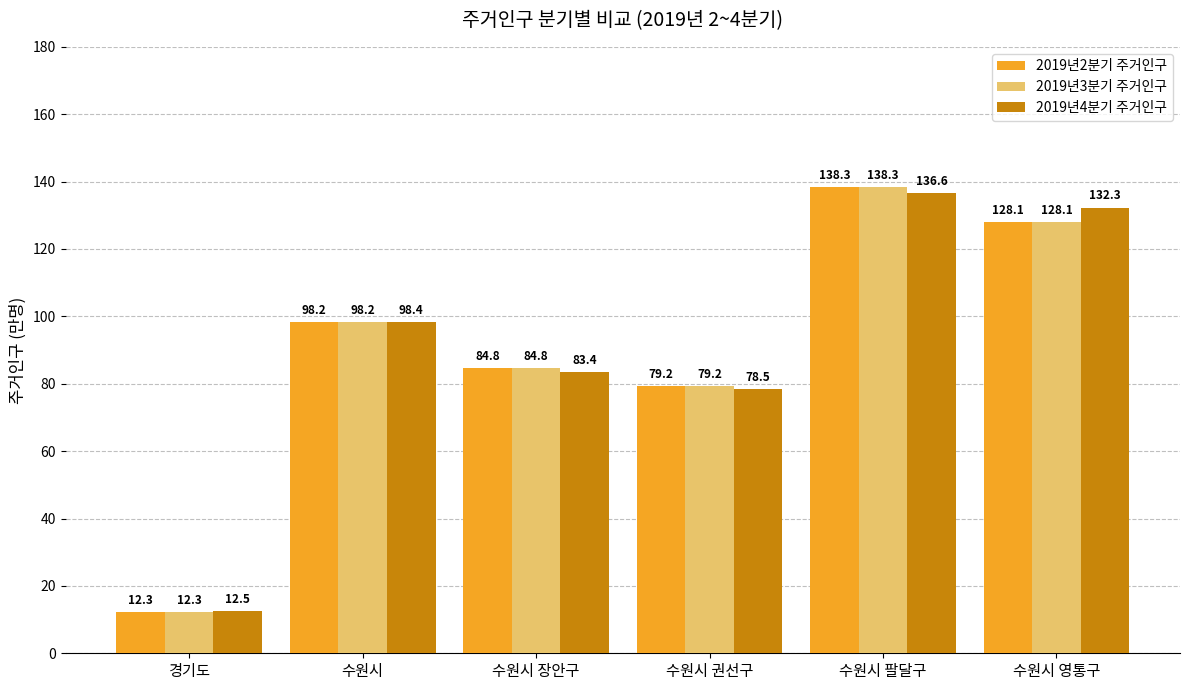

How many data points does each series have?

6